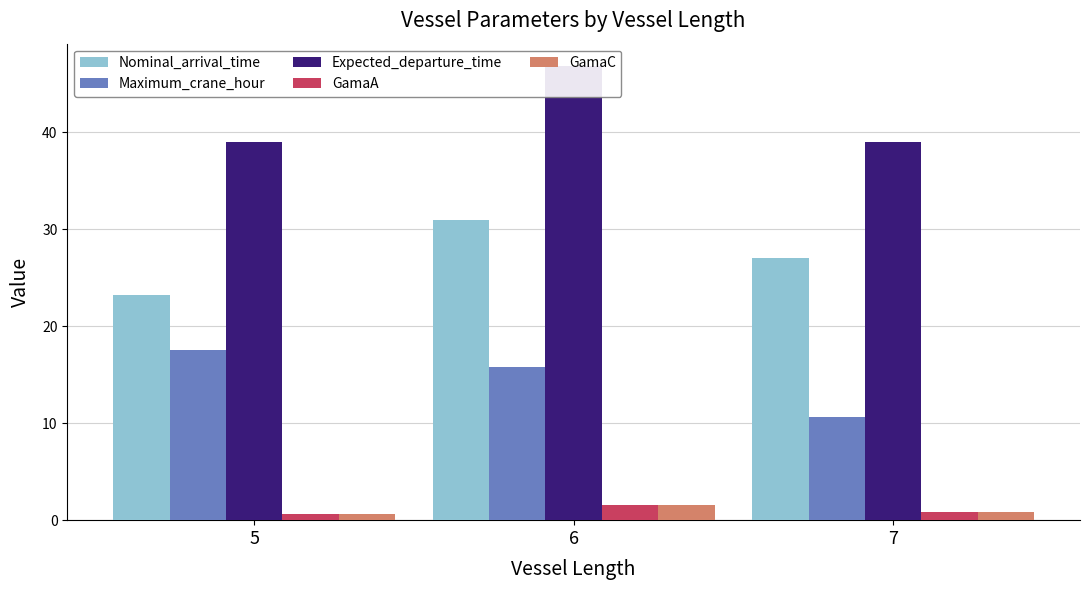

Between 7 and 5, which is larger?

7